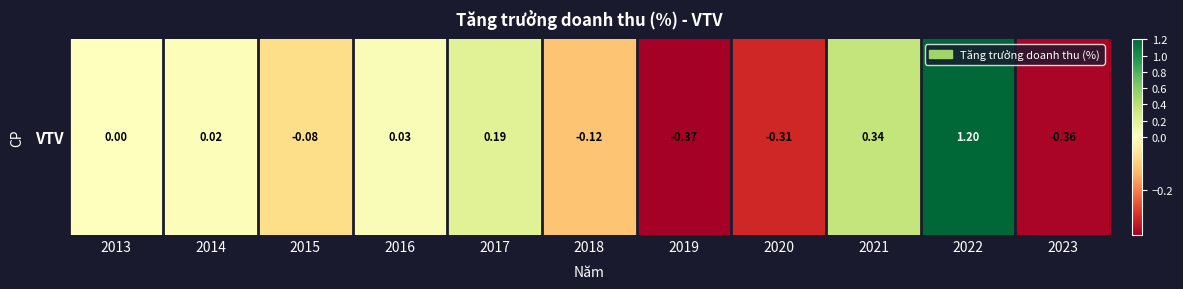

How many values are below zero?

5